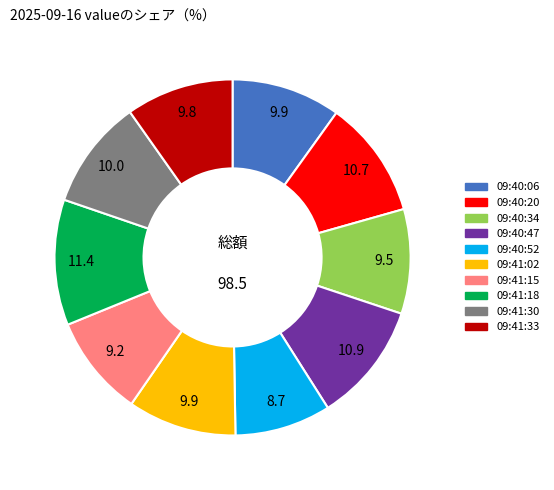

Does any single category account for the majority?

No